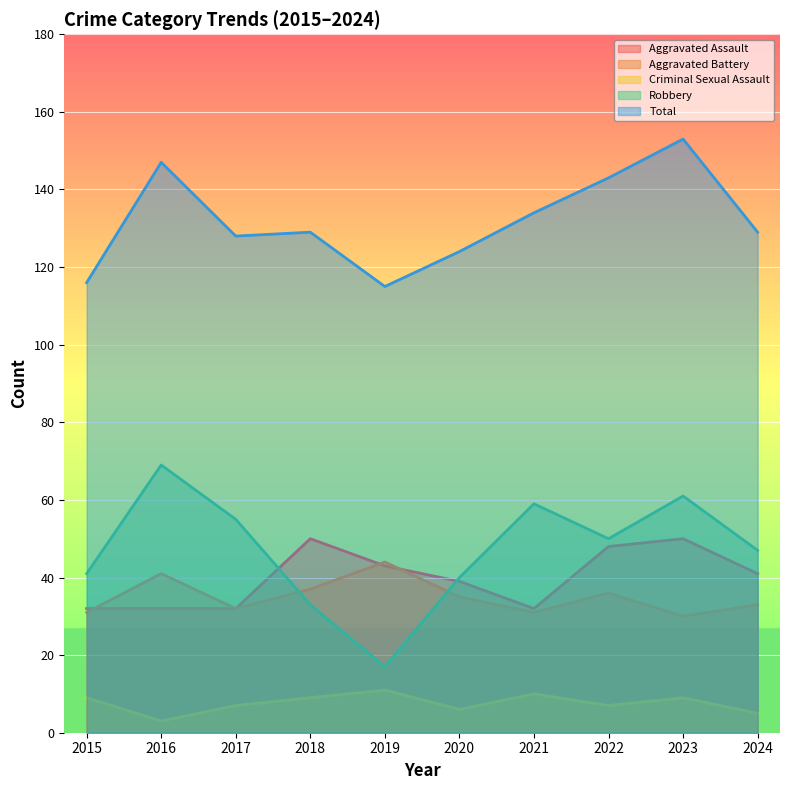

What is the difference between the highest and lowest values at 2020?

118